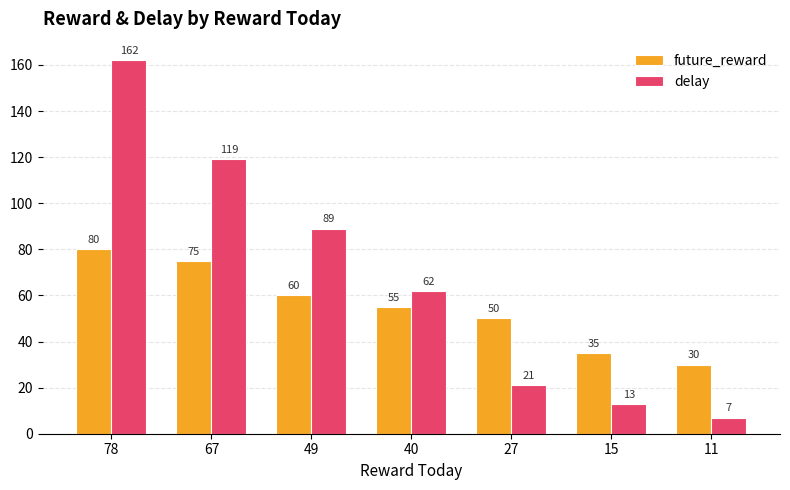

Does the chart contain any negative values?

No